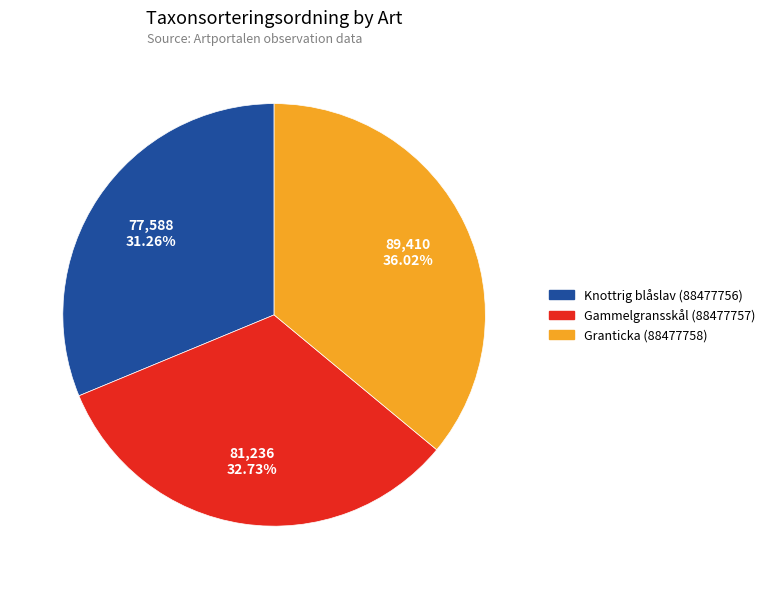

Count the number of slices in the pie.

3